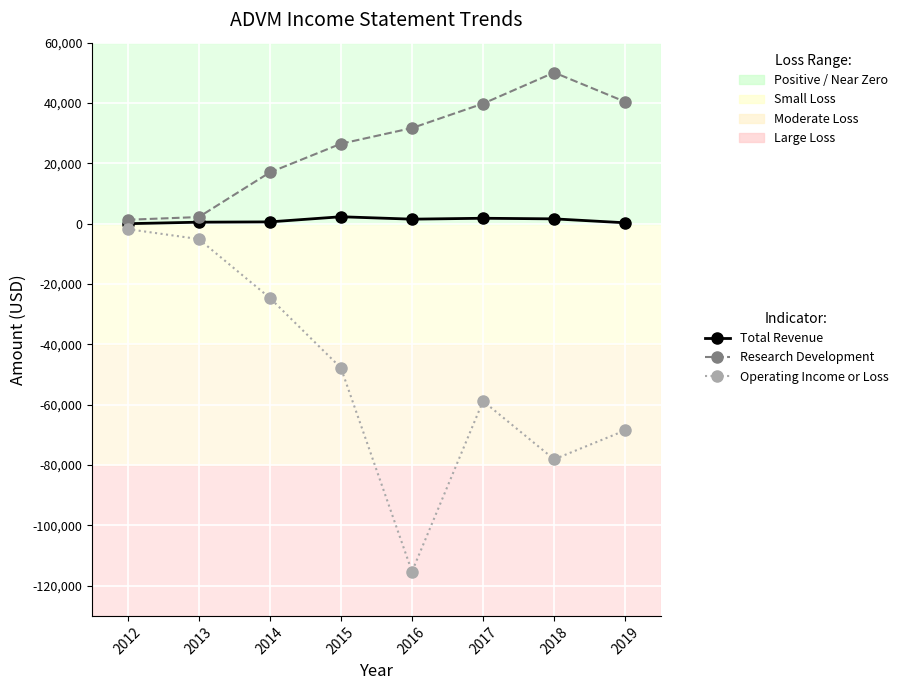

How many values in the Research Development series are below 31700?

4